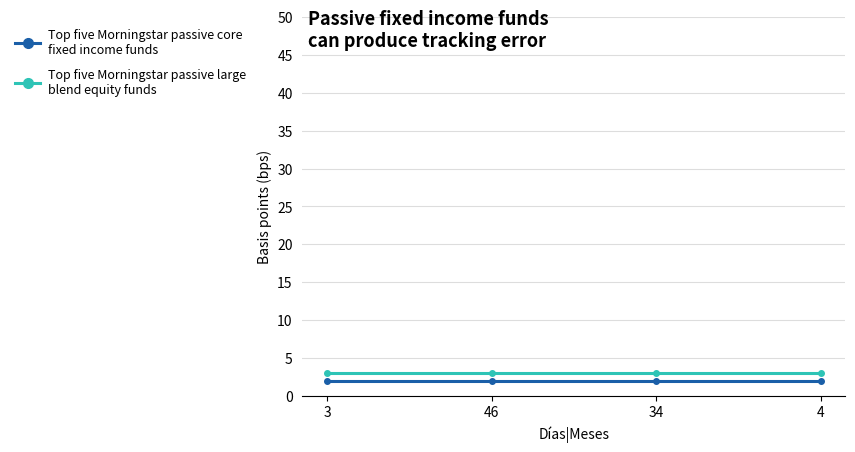

What is the total value across all series at 34?

5